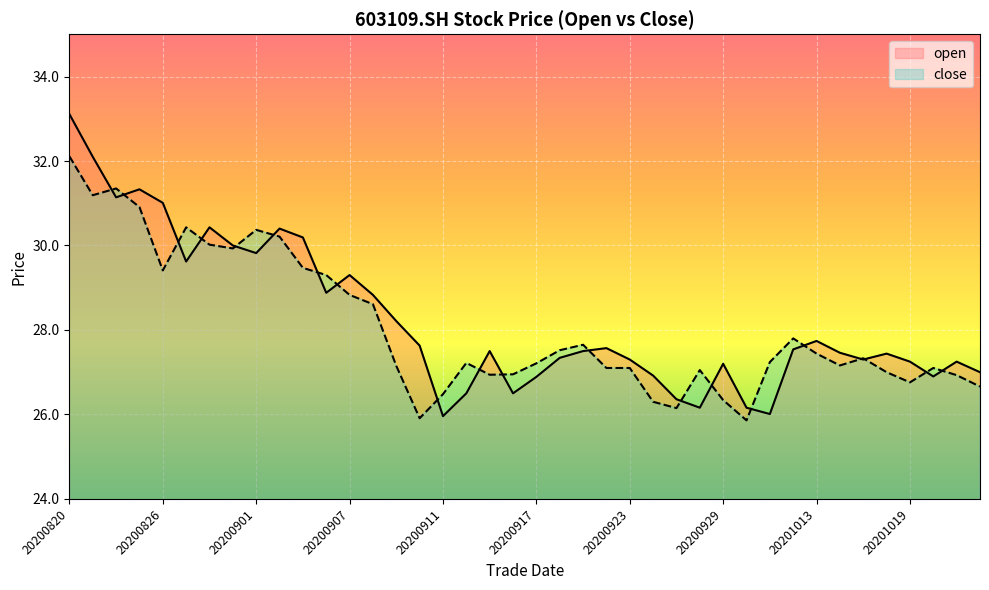

The close series shows 11.8 at 20200828. True or false?

False